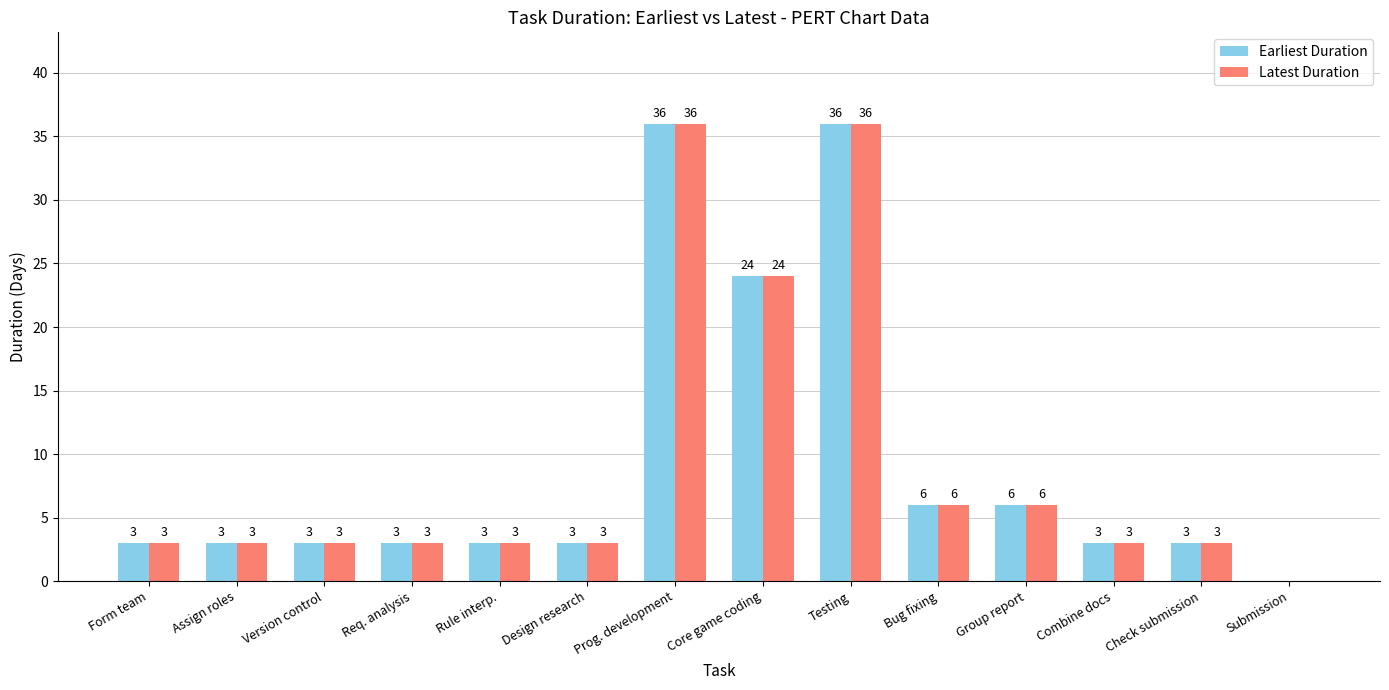

The Latest Duration series shows 5 at Req. analysis. True or false?

False